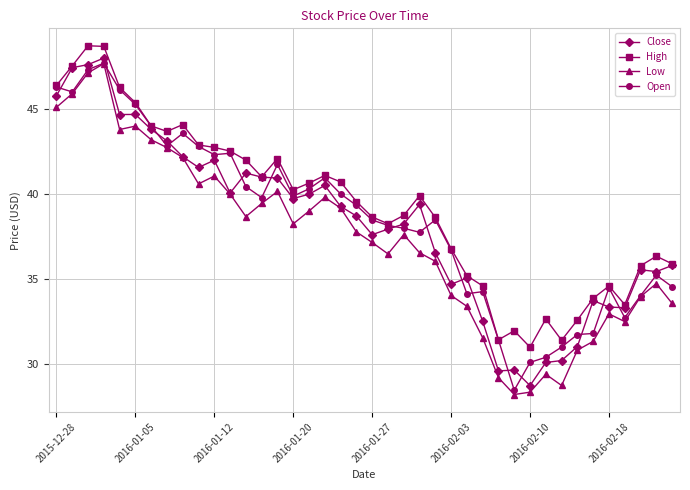

True or false: High and Low cross at least once.

False